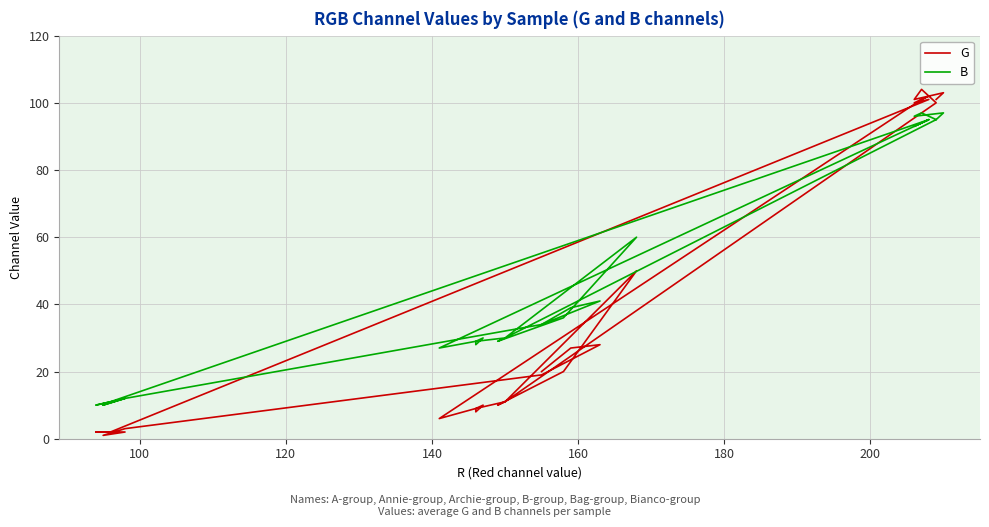

Reading left to right, list all the values displayed in this chart.

G: 101	103	101	104	100	11	50	20	10	11	9	8	10	9	6	101	102	100	100	101	2	2	2	1	3	19	28	27	20	20
B: 95	97	96	97	95	30	60	36	29	30	29	28	30	29	27	94	95	93	93	95	11	10	12	10	12	34	41	39	34	34